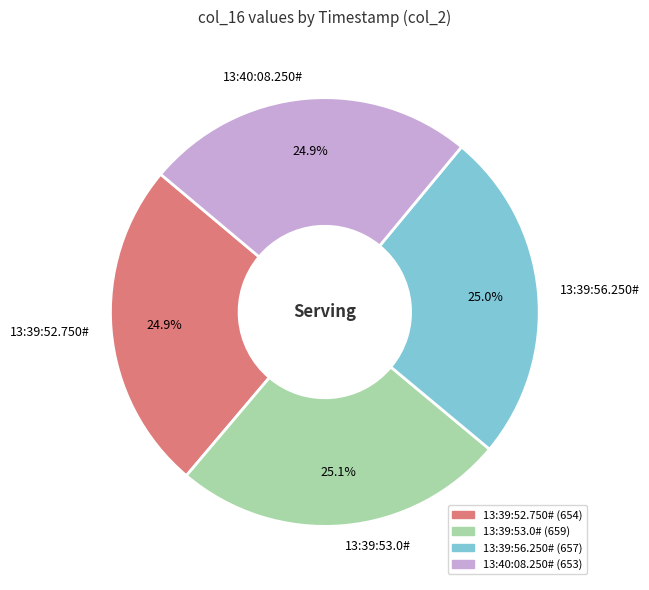

Count the number of slices in the pie.

4